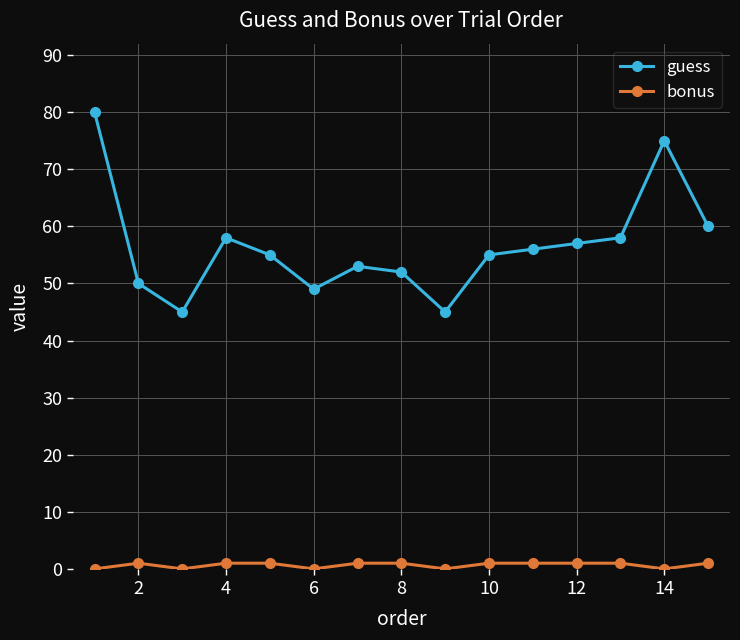

Which series has the largest total across all categories?

guess